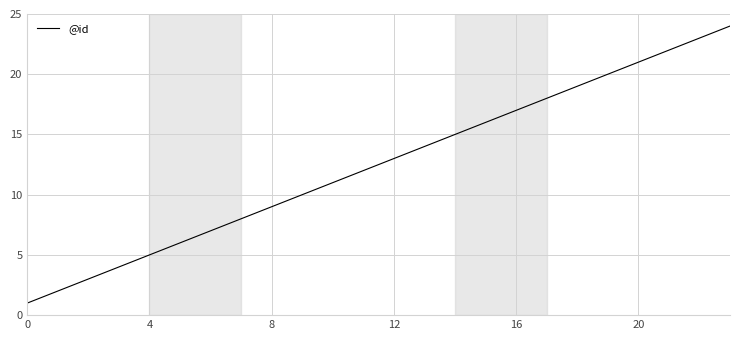

What is the maximum value shown in the chart?

24